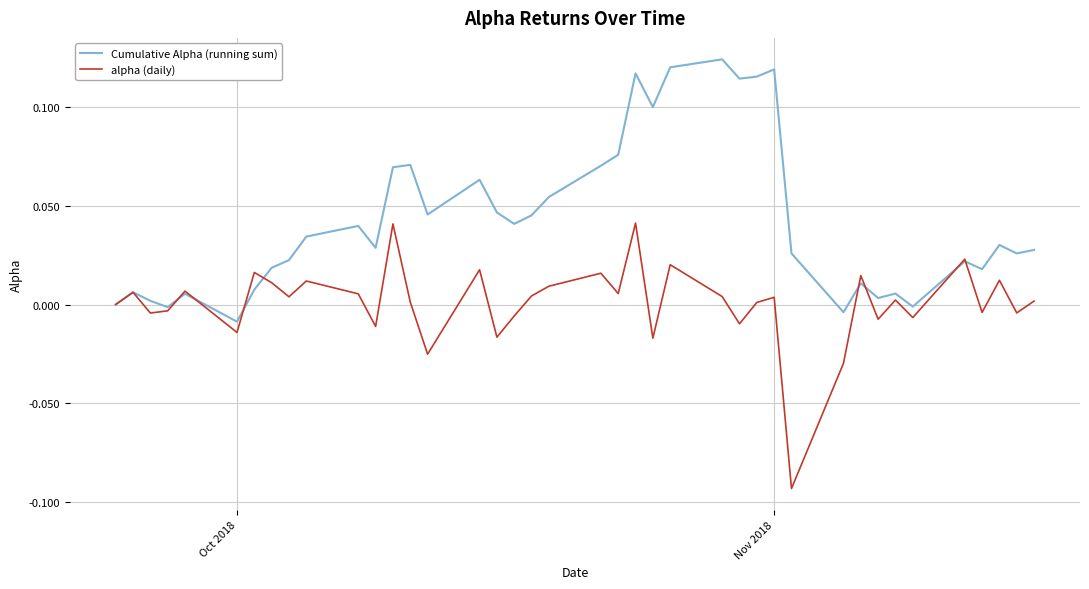

List the series in order of their peak value, highest first.

Cumulative Alpha (running sum), alpha (daily)